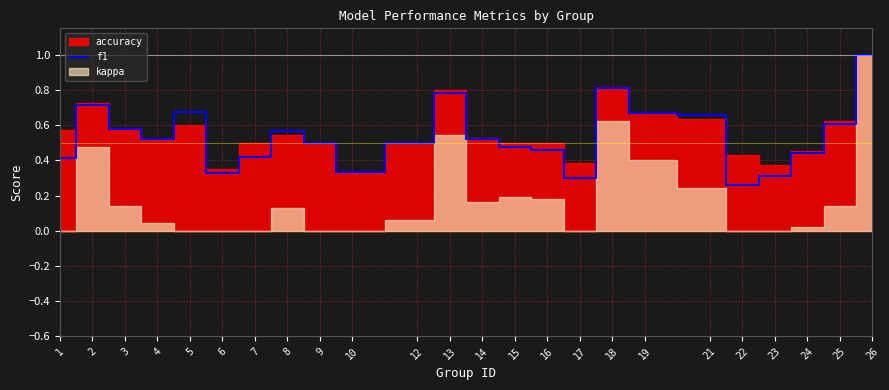

Is it true that f1 equals 0.5 at 23?

False